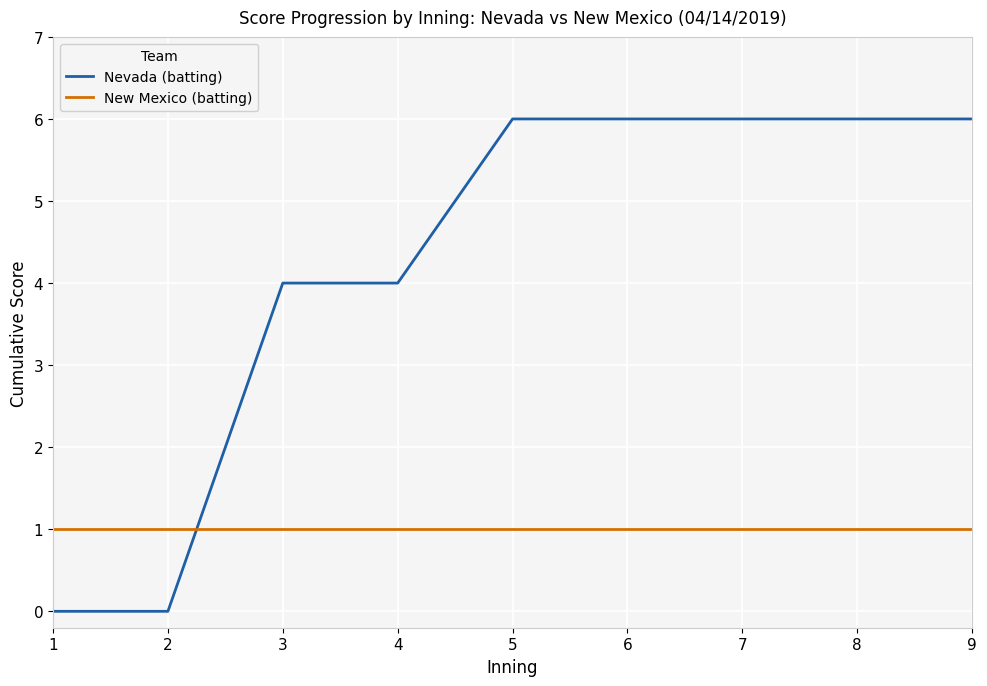

What is the maximum value for Nevada (batting)?

6